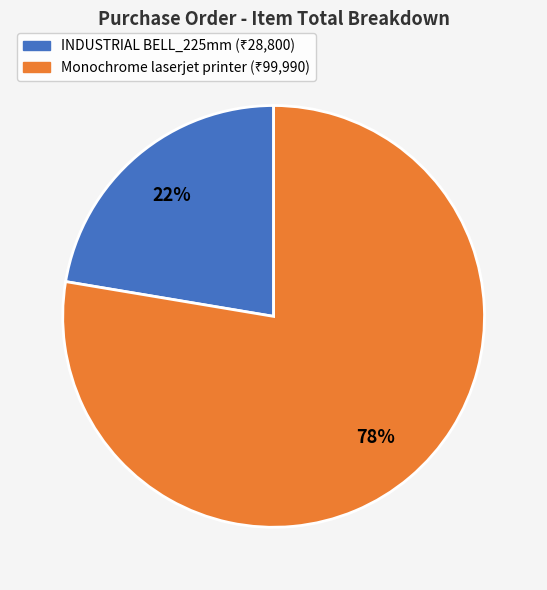

Does any single category account for the majority?

Yes